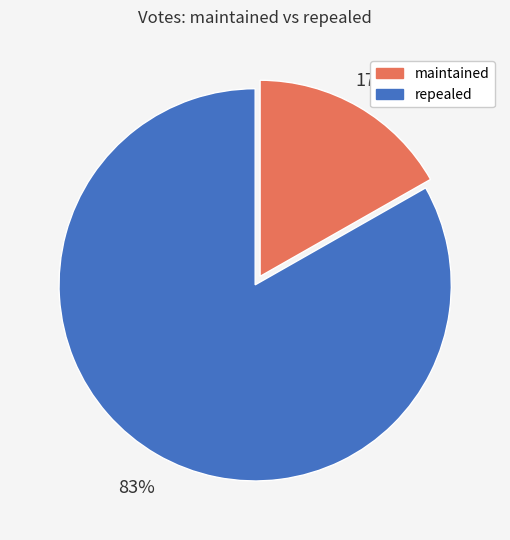

Is it true that maintained is 17% of the pie?

True